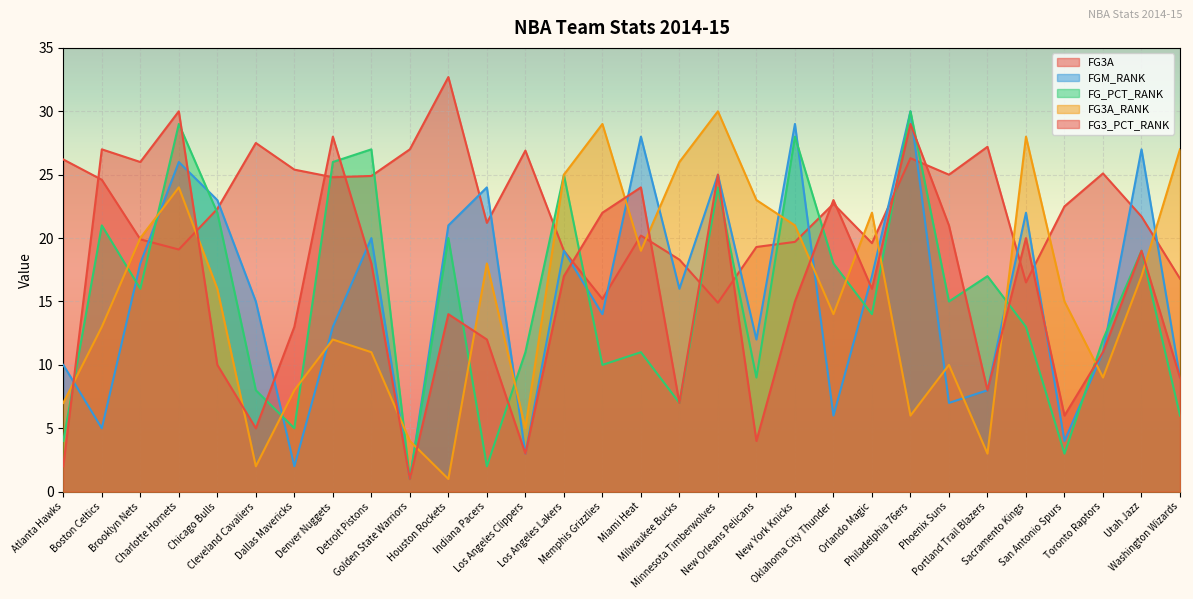

The value of FG_PCT_RANK at New Orleans Pelicans is 9.0. True or false?

True